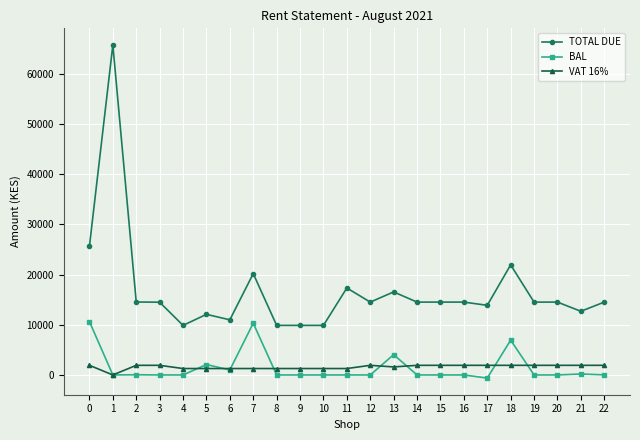

True or false: TOTAL DUE has more than 2 points higher than both neighbors.

True